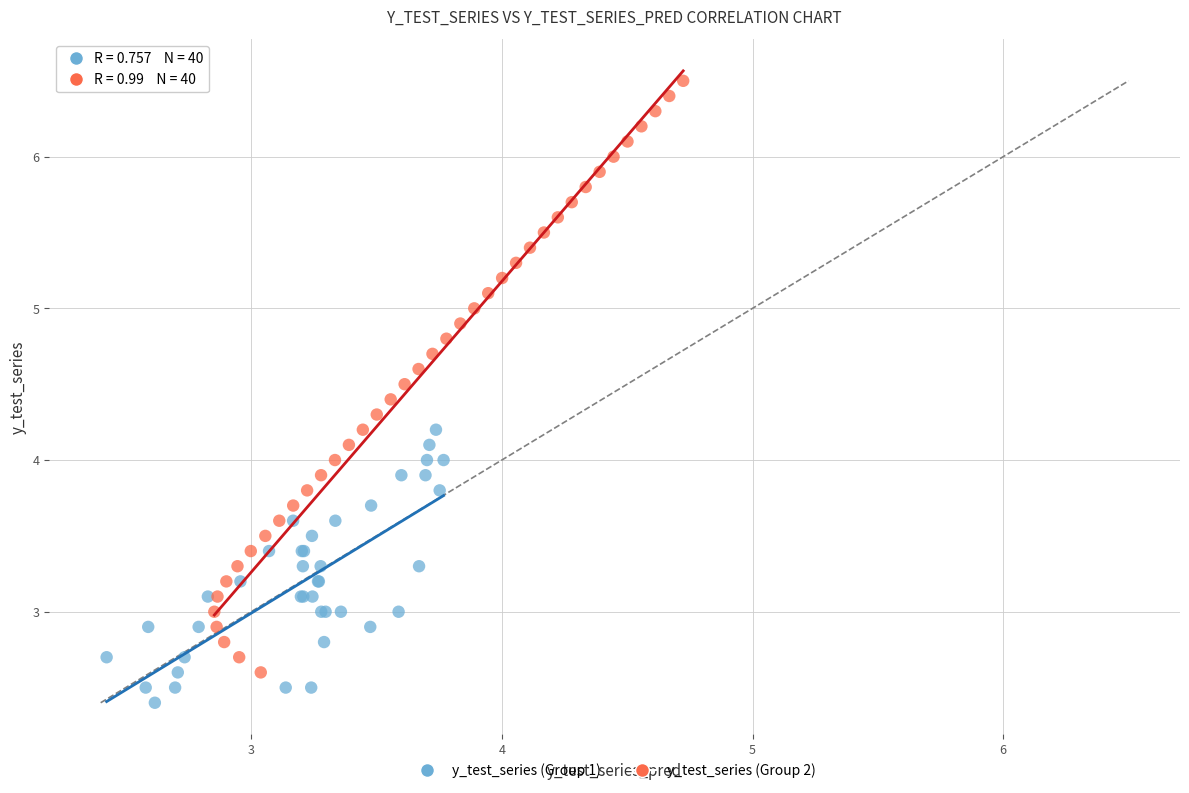

Which series contains the lowest Y value?

y_test_series (Group 1)